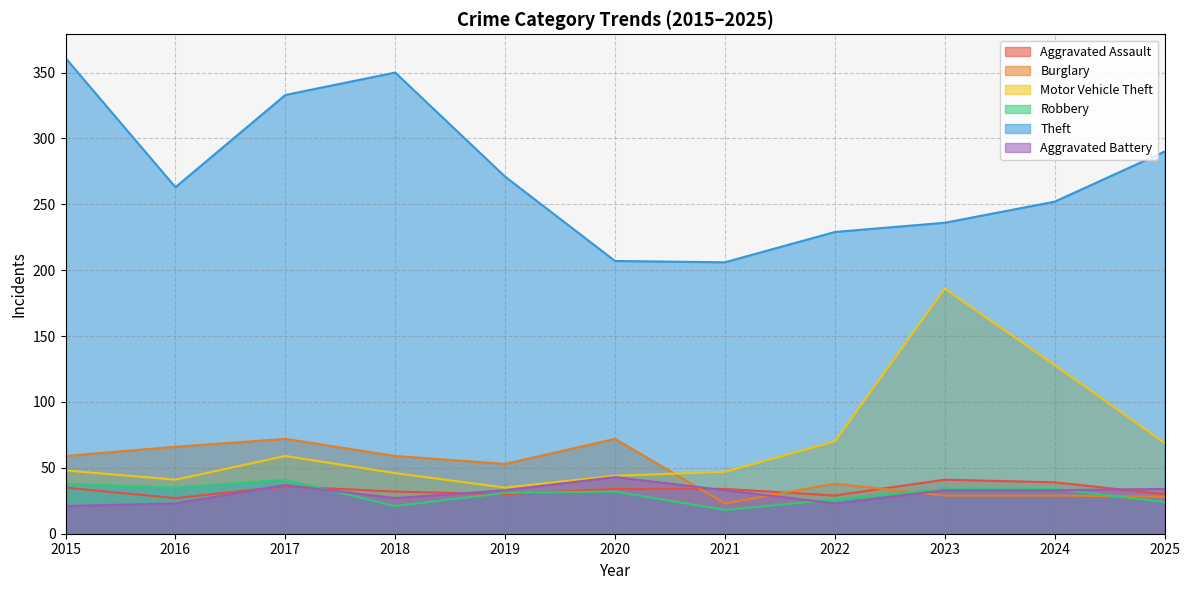

Reading right to left, what are all the values shown in this chart?

Aggravated Assault: 30	39	41	29	34	34	30	32	36	27	35
Burglary: 28	29	29	38	23	72	53	59	72	66	59
Motor Vehicle Theft: 69	128	186	70	47	44	35	46	59	41	48
Robbery: 24	34	34	26	18	32	31	21	41	35	38
Theft: 290	252	236	229	206	207	271	350	333	263	361
Aggravated Battery: 34	33	33	23	33	43	33	27	37	23	21